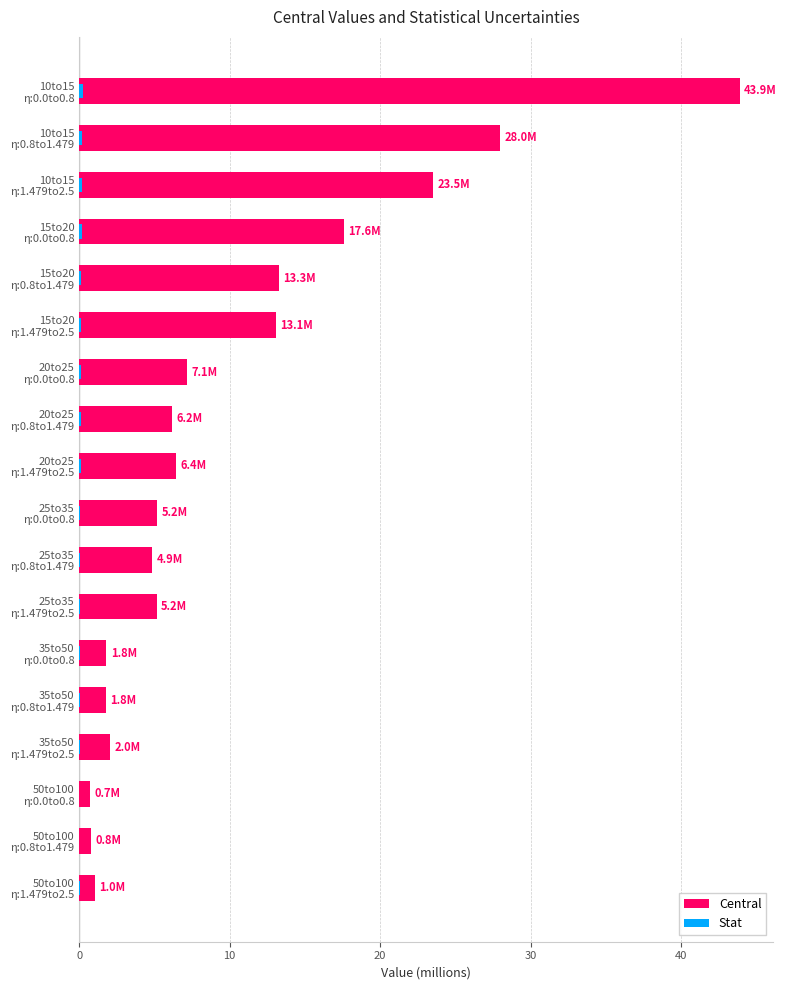

What is the sum of all Central values?

182.4